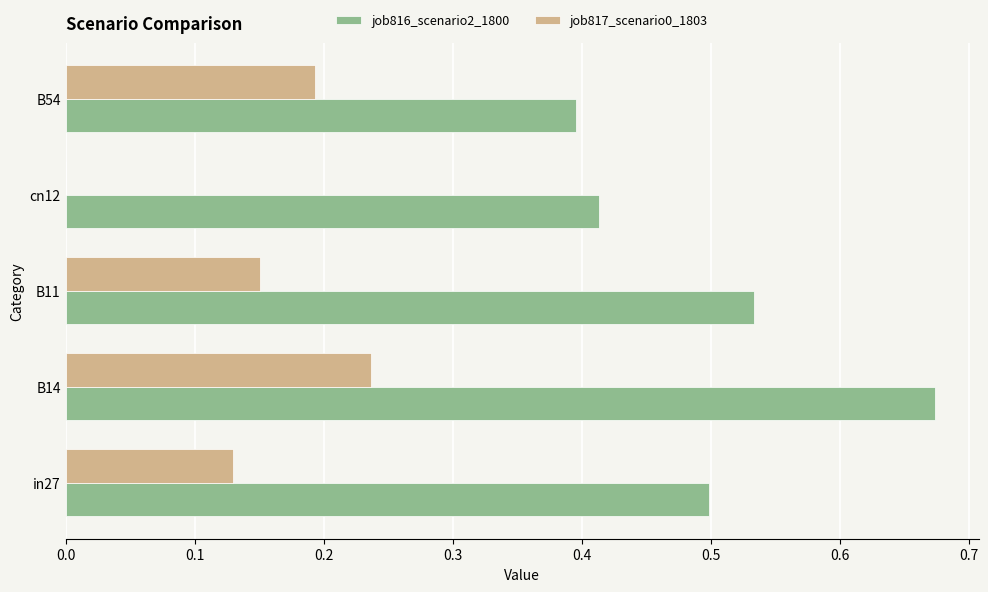

The value of job816_scenario2_1800 at B54 is 0.7. True or false?

False